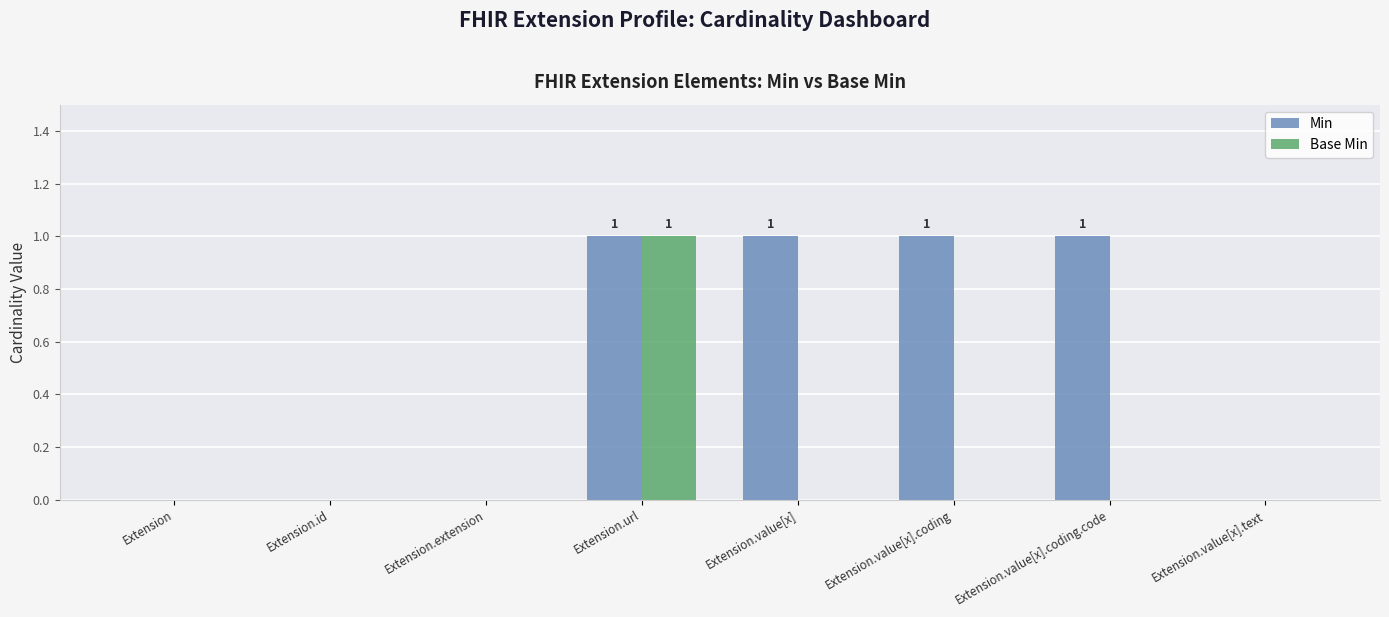

How many groups of bars are there?

8